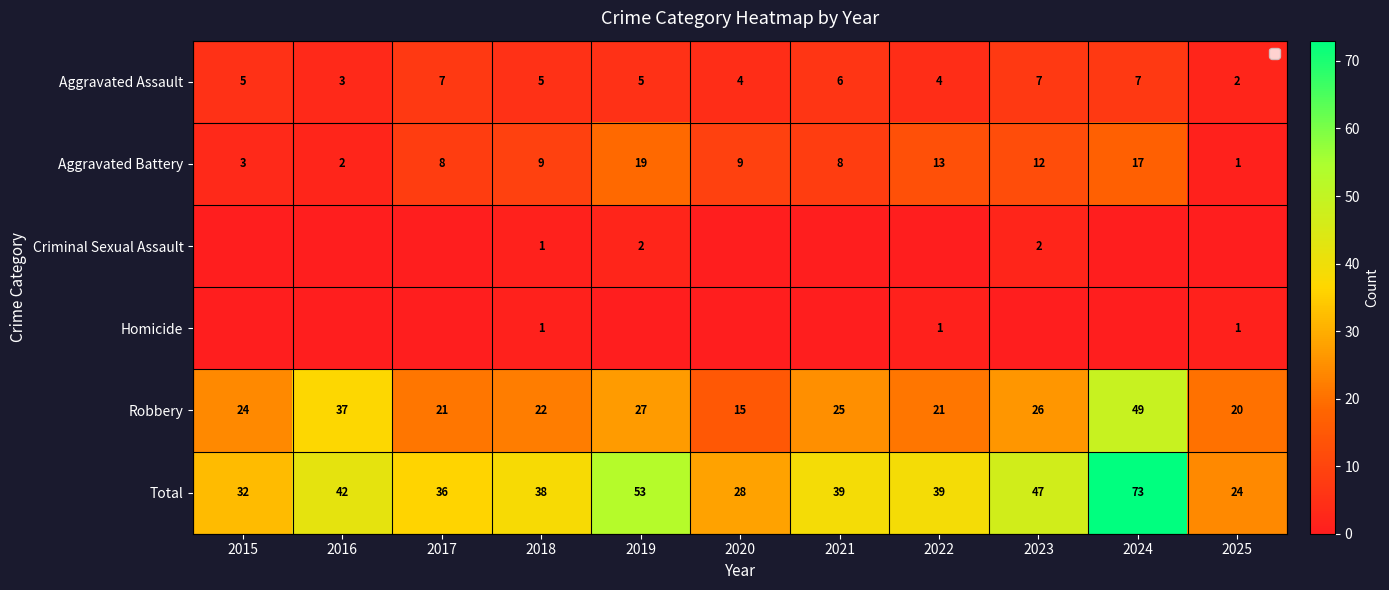

What is the minimum value for Total?

24